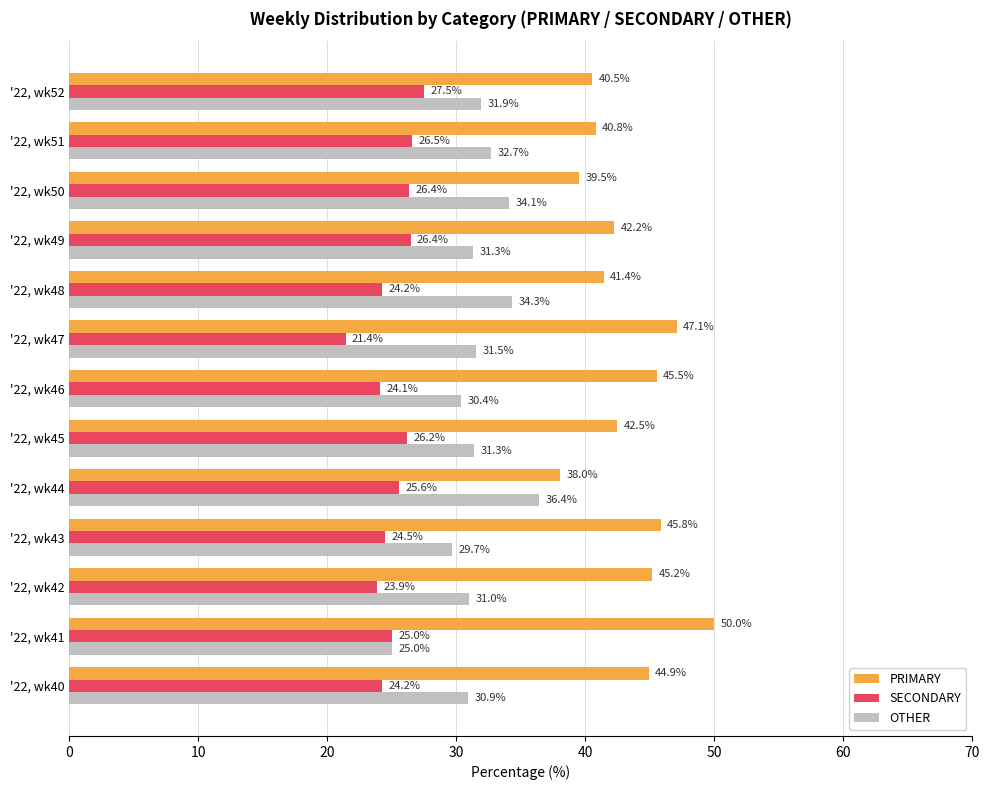

Which series has the largest total across all categories?

PRIMARY